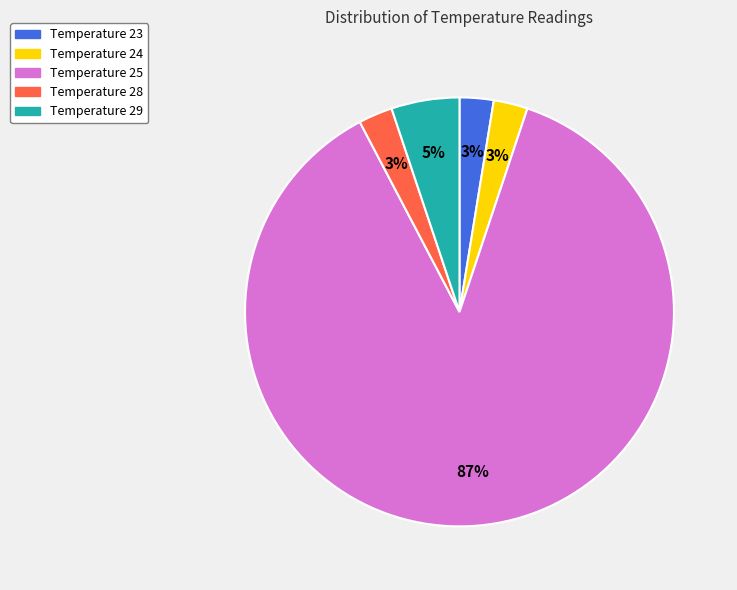

Does any single category account for the majority?

Yes